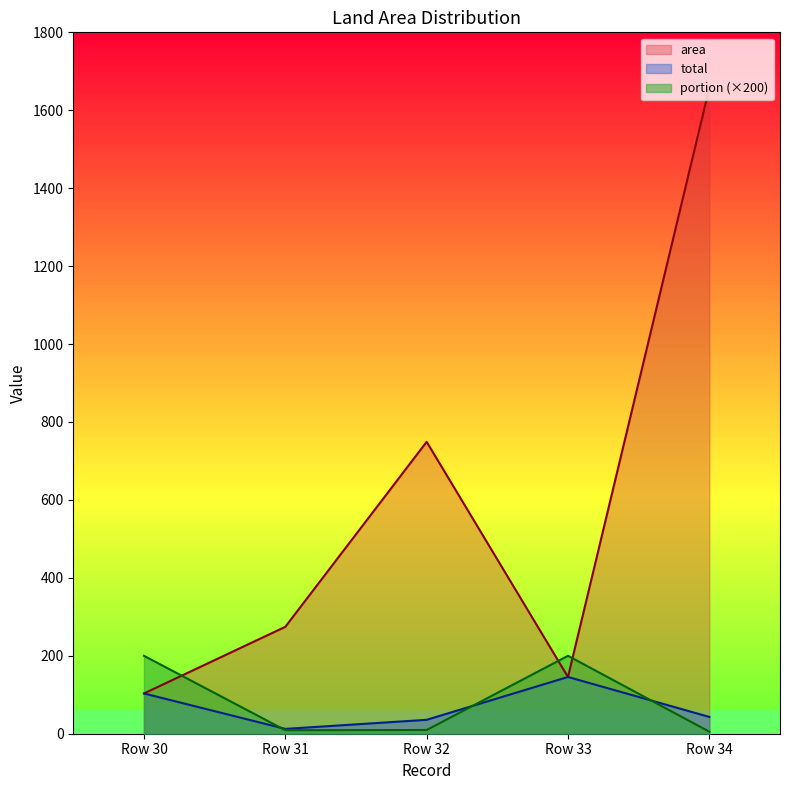

What is the sum of all total values?

340.1